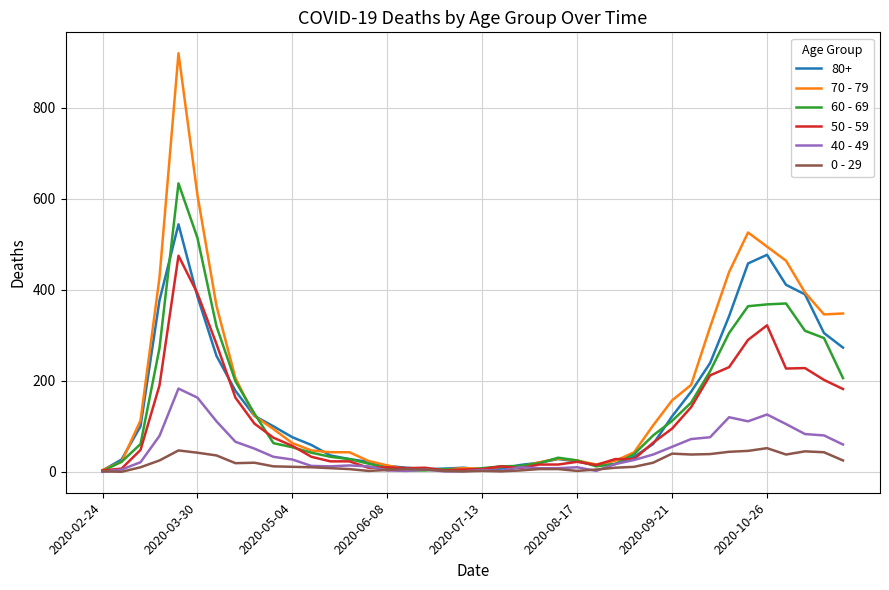

What is the greatest value displayed?

920